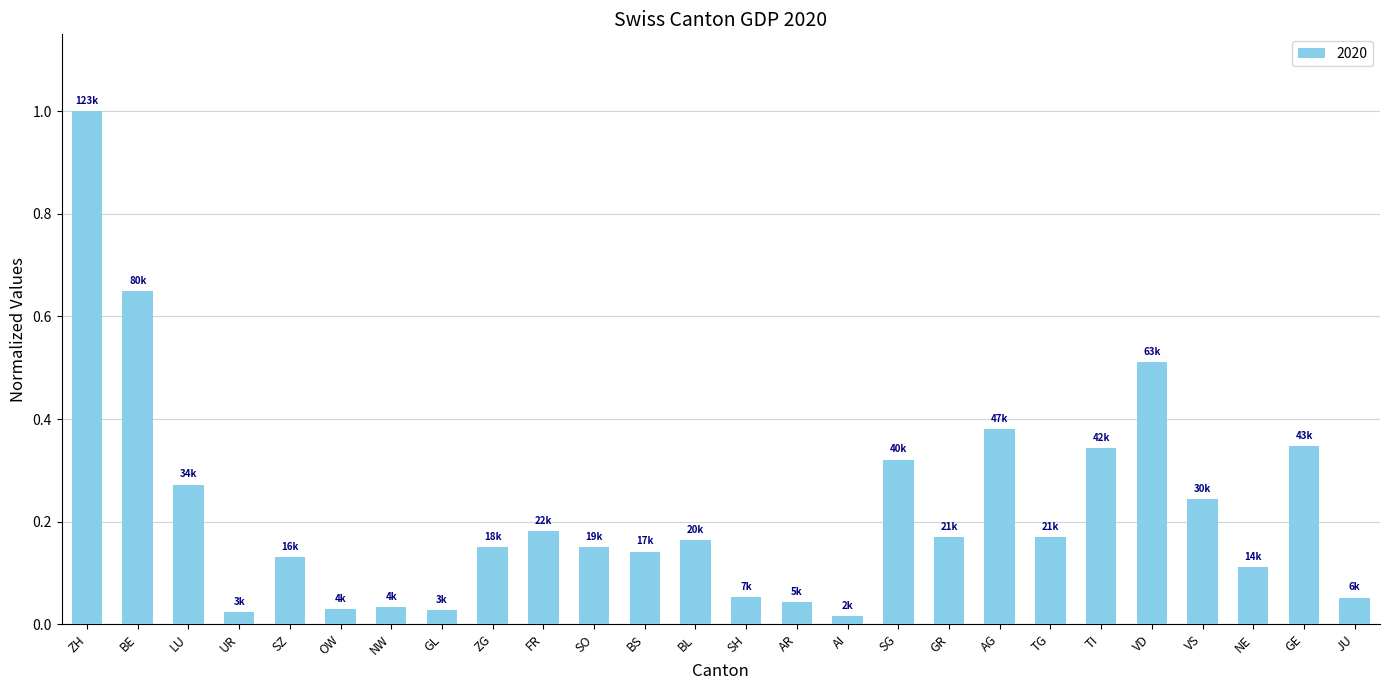

What is the change in value from FR to VD?

+0.3